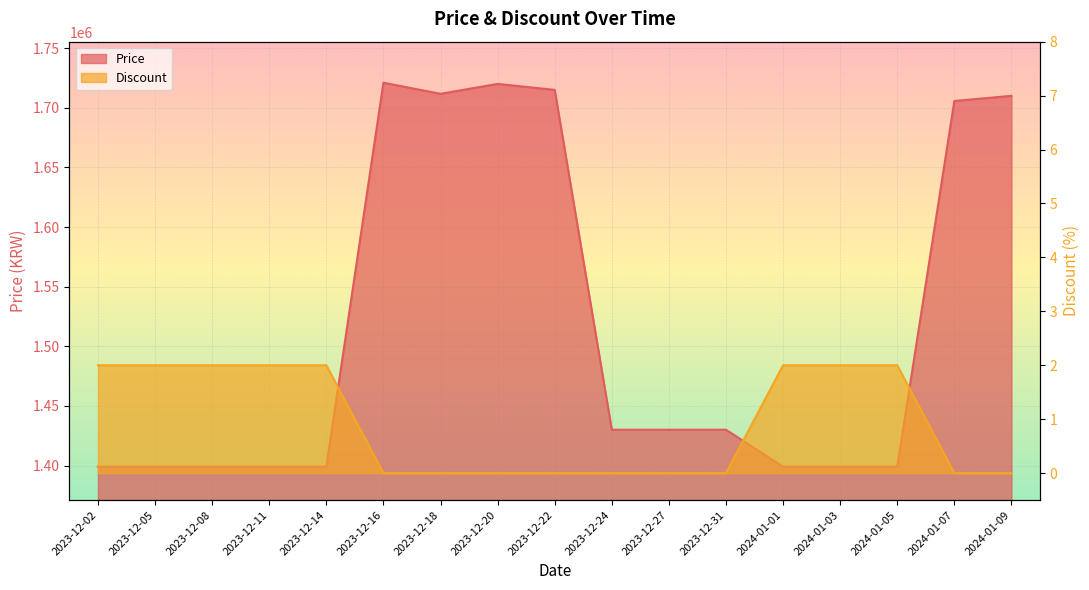

Which has a higher value, 2023-12-08 or 2023-12-24?

2023-12-24